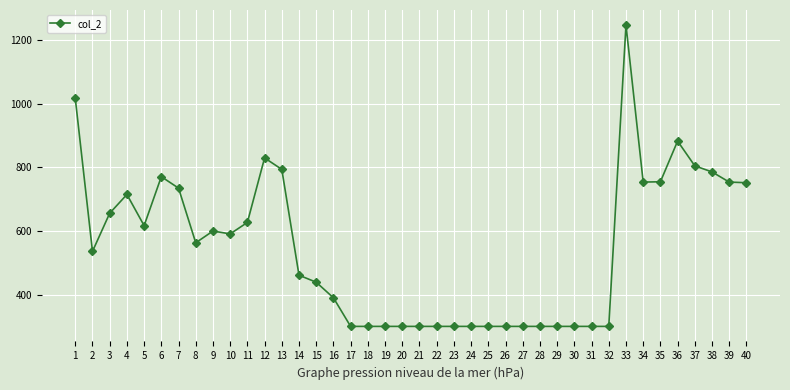

What is the average value?

547